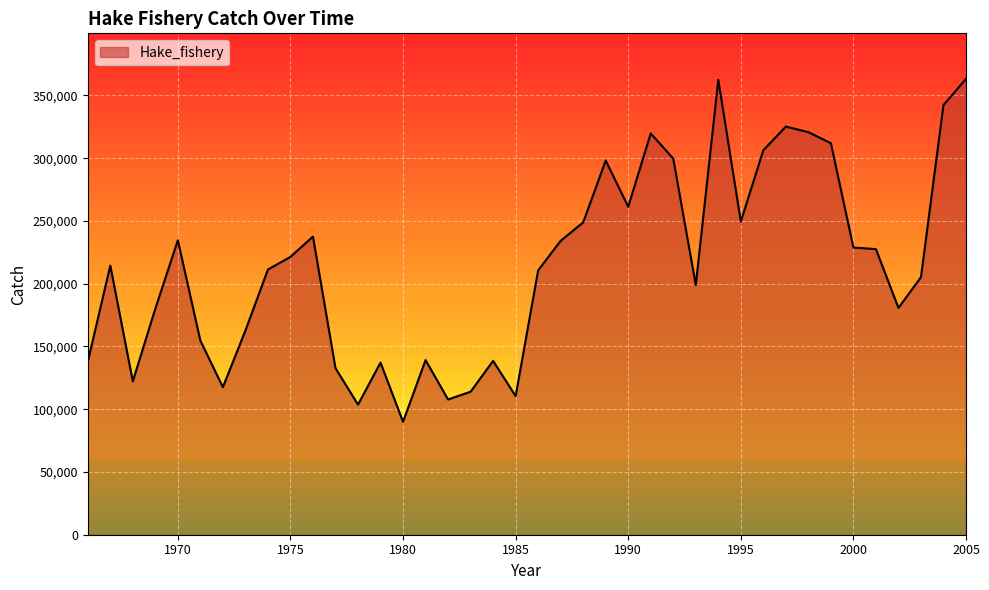

What is the difference between the maximum and minimum values?

273205.1